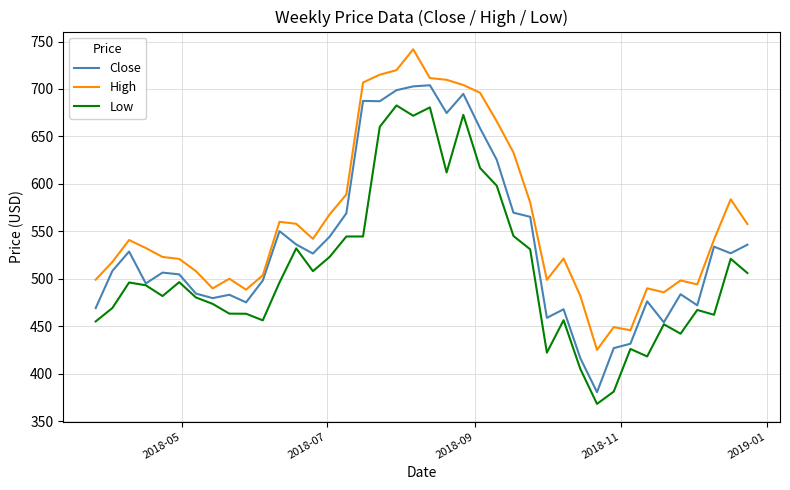

Which series has the largest total across all categories?

High